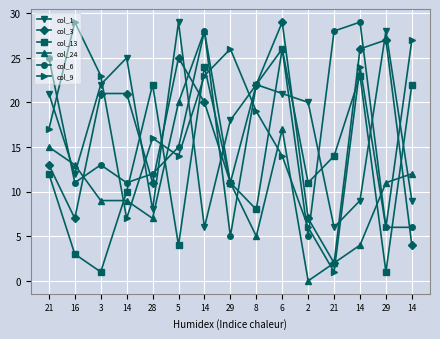

How many data points does each series have?

15